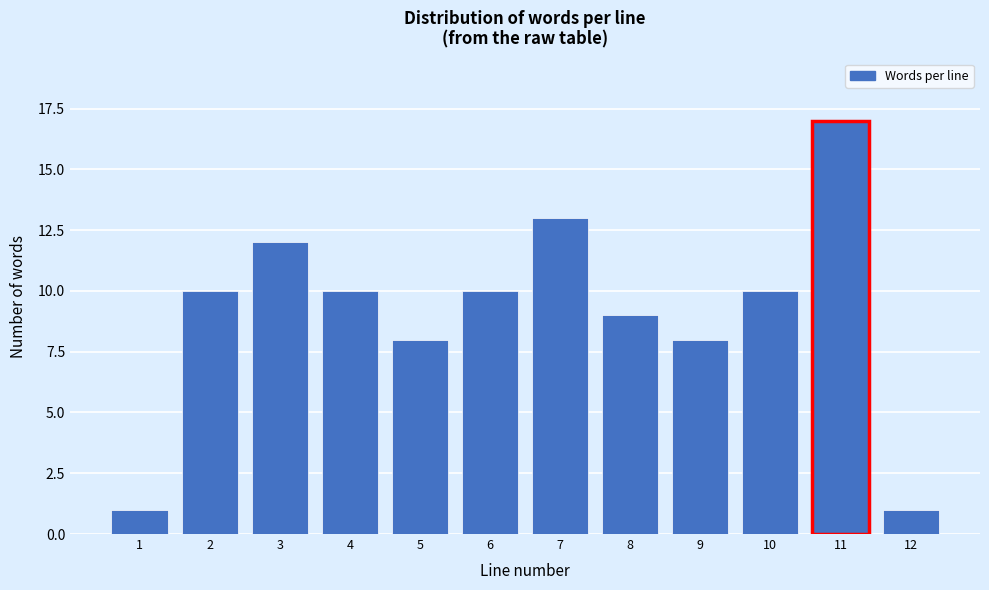

Reading left to right, what are all the values shown in this chart?

1=1	2=10	3=12	4=10	5=8	6=10	7=13	8=9	9=8	10=10	11=17	12=1